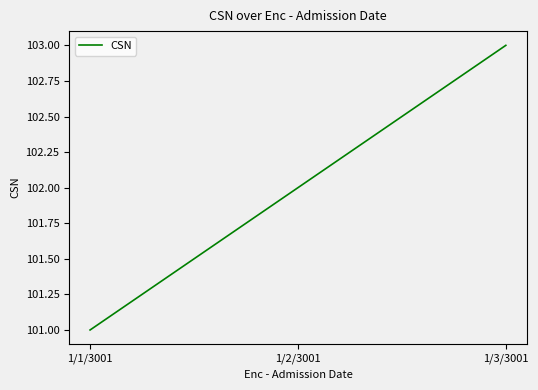

At which category does the chart reach its peak across all series?

1/3/3001